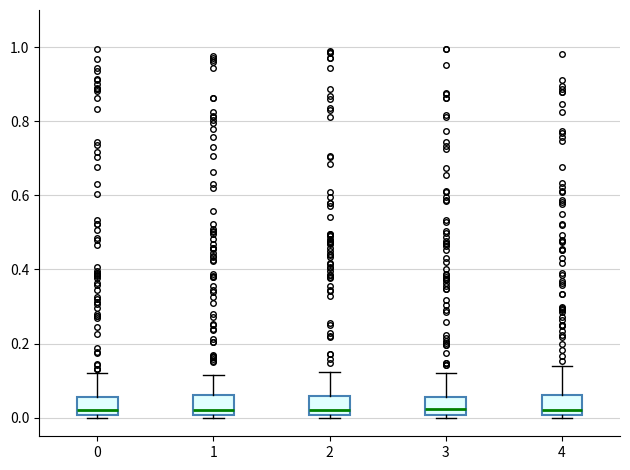

Reading left to right, transcribe this box plot: for each box, give where its median line is, the range the box spans, and where its two whiskers end, as read against the y-axis. The values are not printed on the chart, so give them approximately, as read against the axis.

0: median 0.02, box 0.00 to 0.06, whiskers 0.00 (just below the box's lower edge) to 0.12
1: median 0.02, box 0.00 to 0.06, whiskers 0.00 (just below the box's lower edge) to 0.12
2: median 0.02, box 0.00 to 0.06, whiskers 0.00 (just below the box's lower edge) to 0.12
3: median 0.02, box 0.00 to 0.06, whiskers 0.00 (just below the box's lower edge) to 0.12
4: median 0.02, box 0.00 to 0.06, whiskers 0.00 (just below the box's lower edge) to 0.14